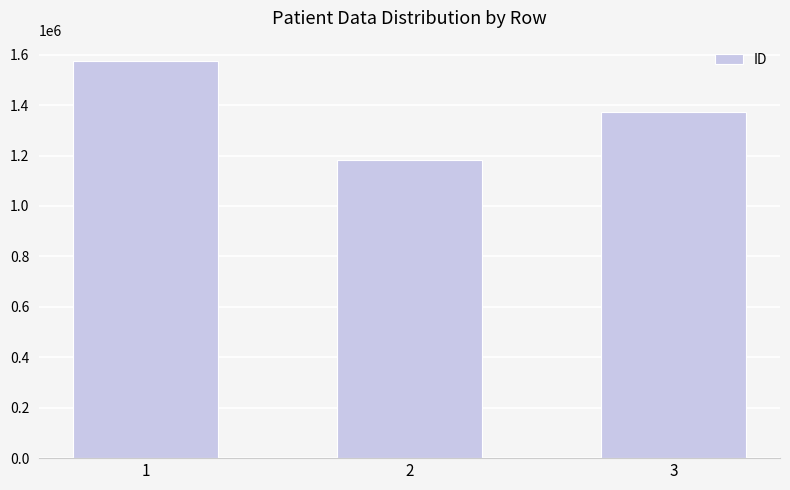

At which category does the chart reach its minimum across all series?

2